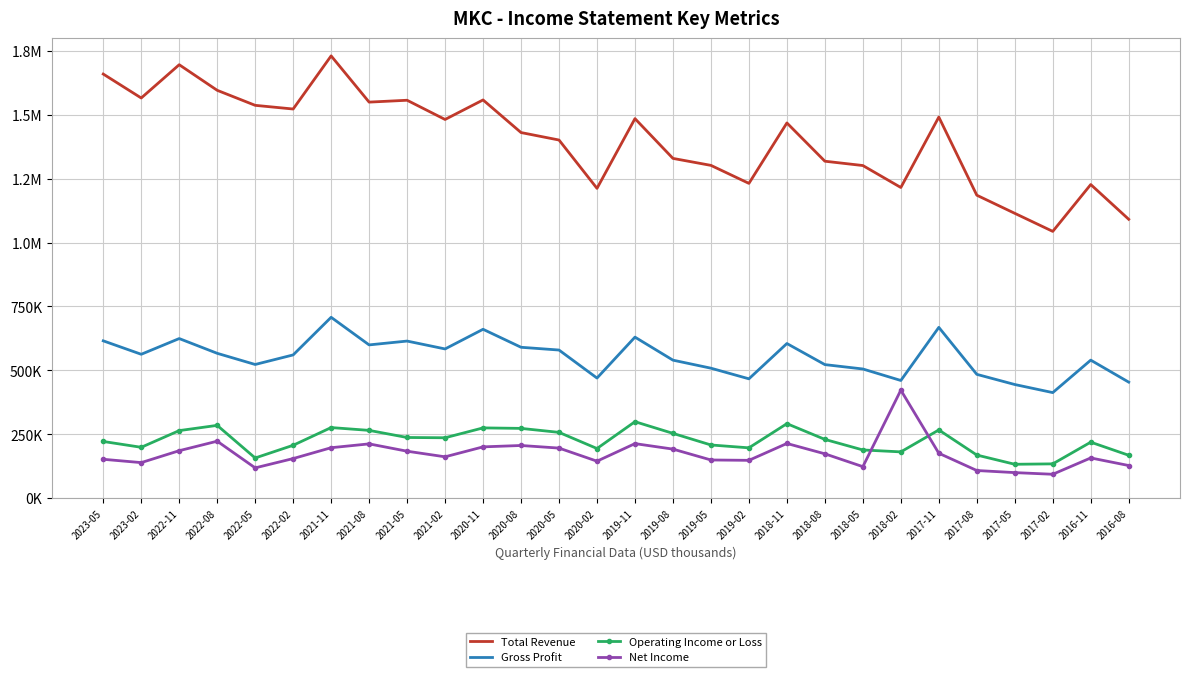

True or false: Net Income has a value of 213400 at 2019-11.

True